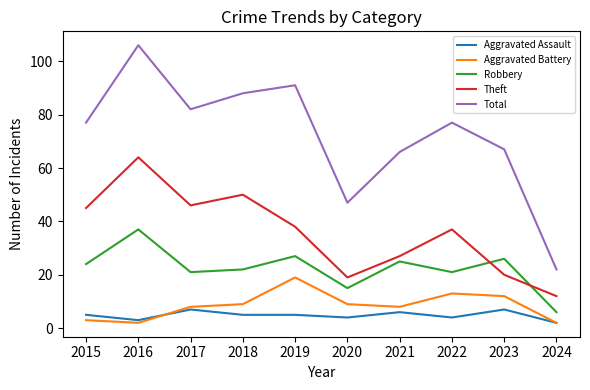

How many values in the Robbery series are below 24?

5